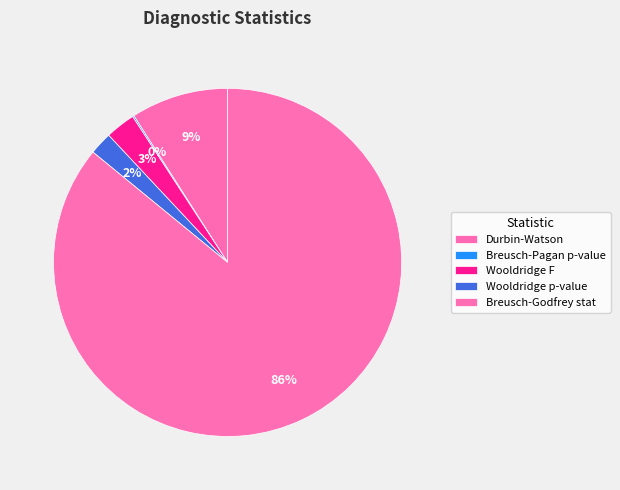

Is Breusch-Pagan p-value the majority of the pie?

No